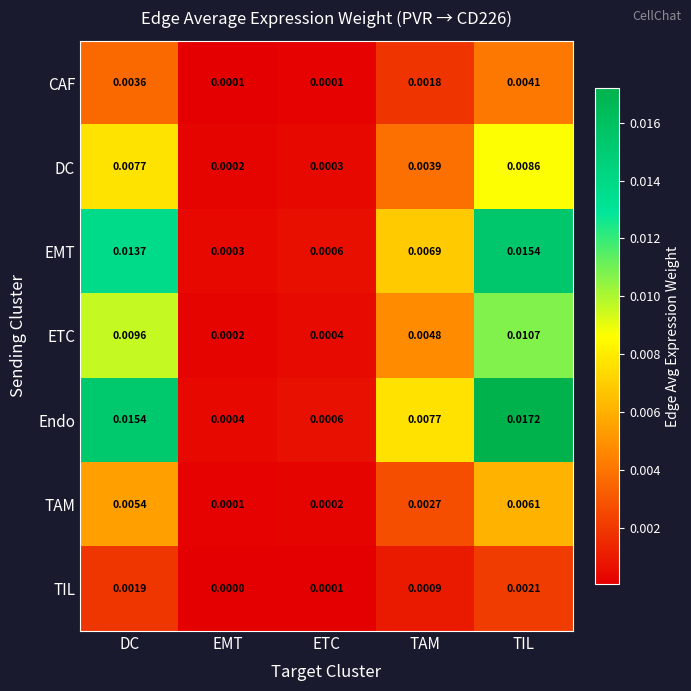

At which category is the sum across all series the highest?

TIL